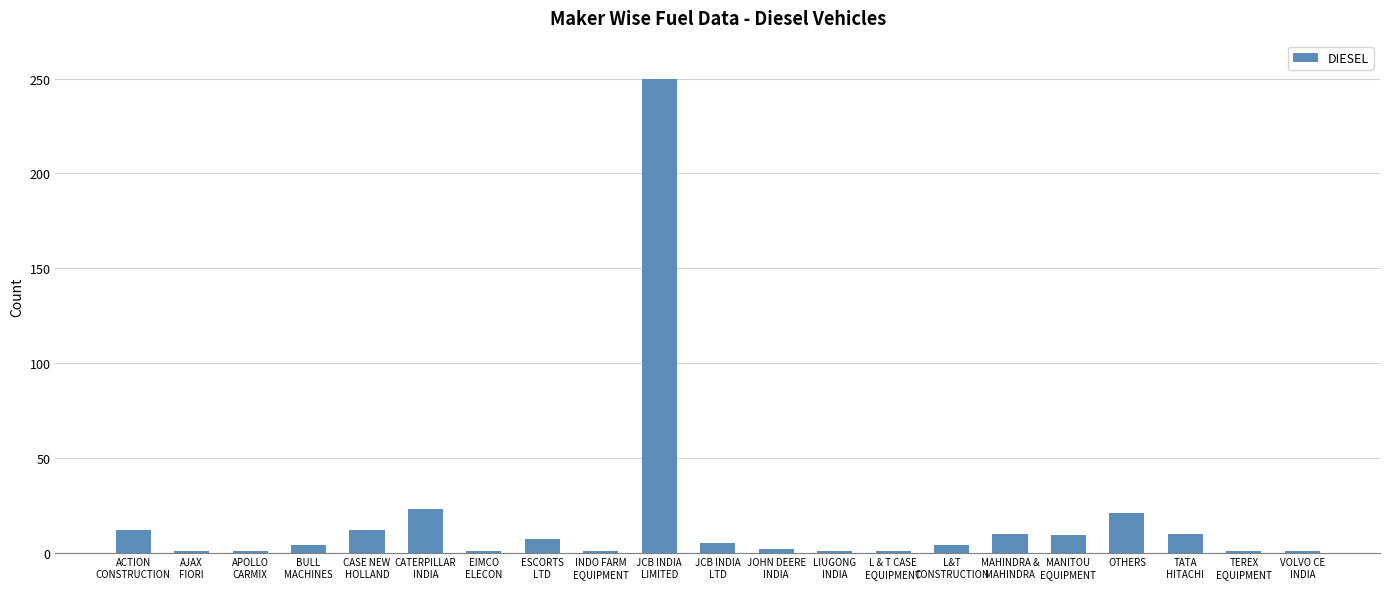

What is the label of the 6th bar from the left?

CATERPILLAR
INDIA